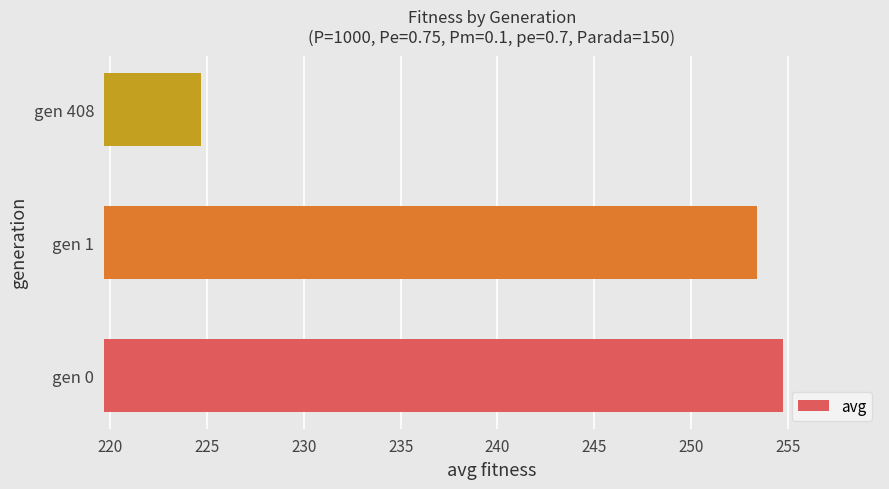

What value does the data have at gen 0?

254.8